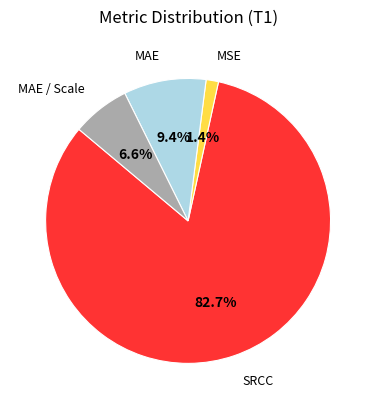

Does any single category account for the majority?

Yes